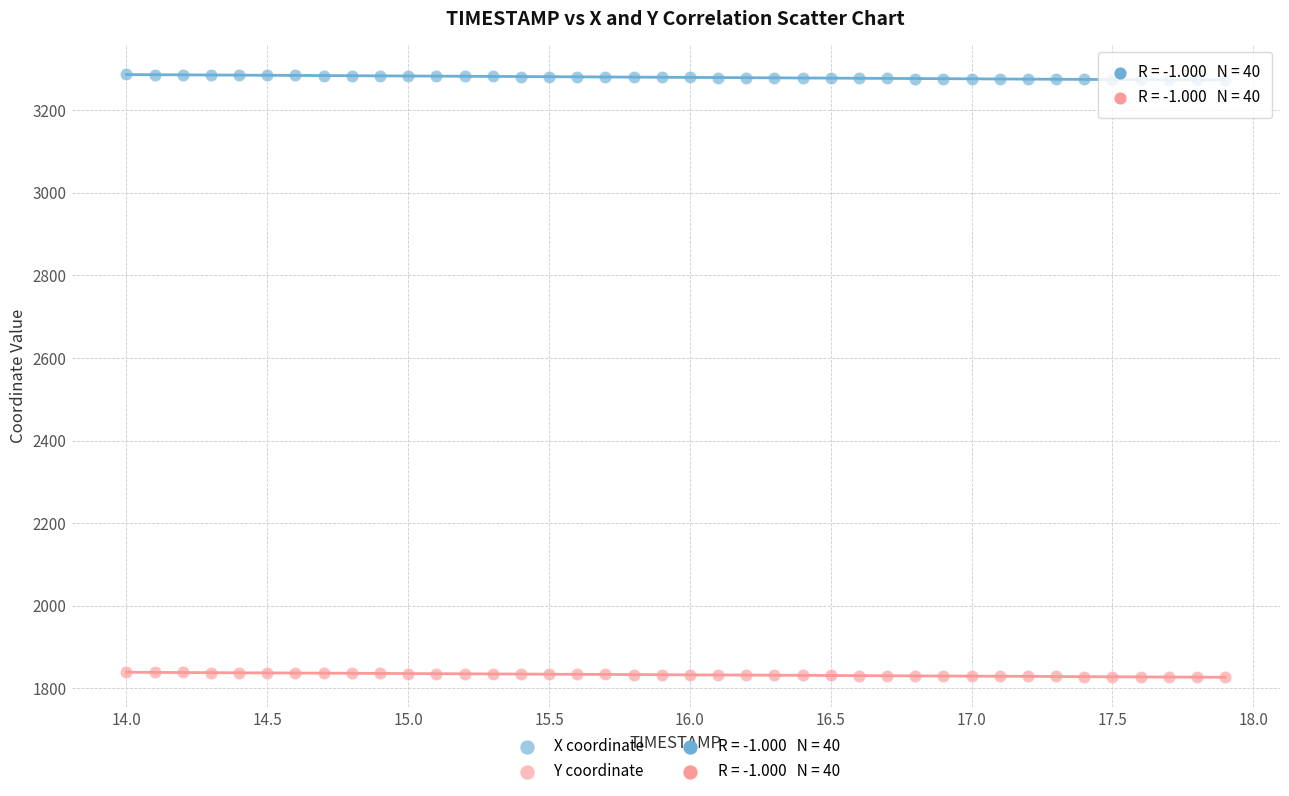

Which series reaches the minimum Y coordinate?

Y coordinate